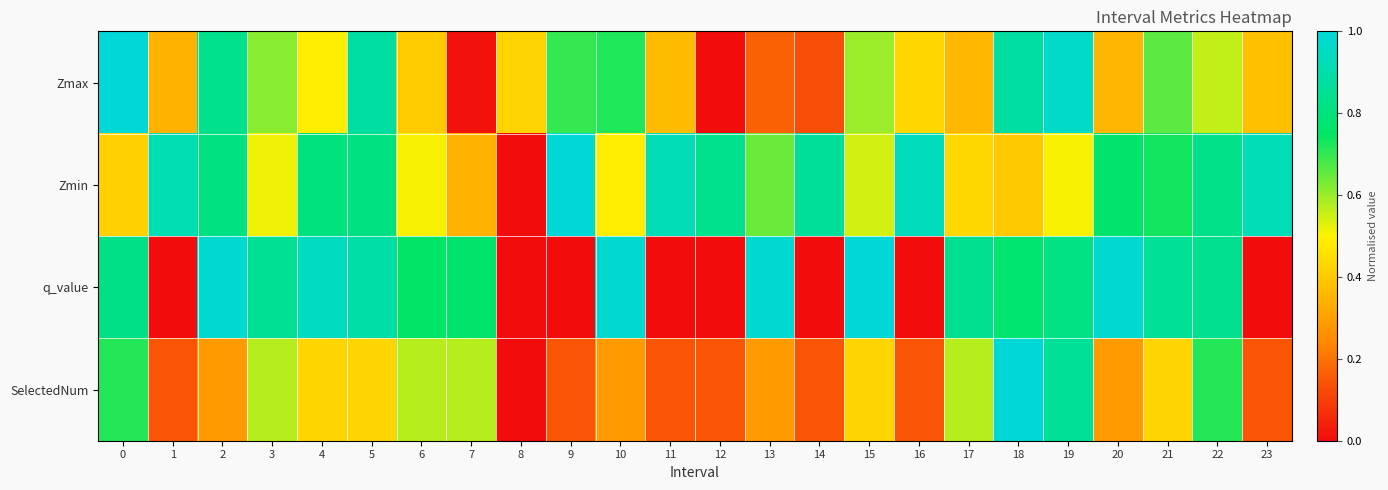

At which category is the sum across all series the highest?

19